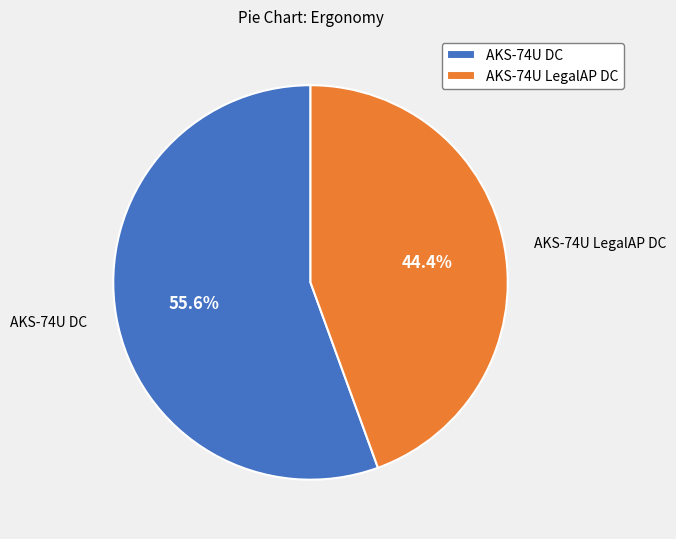

Which category has the biggest portion of the pie?

AKS-74U DC